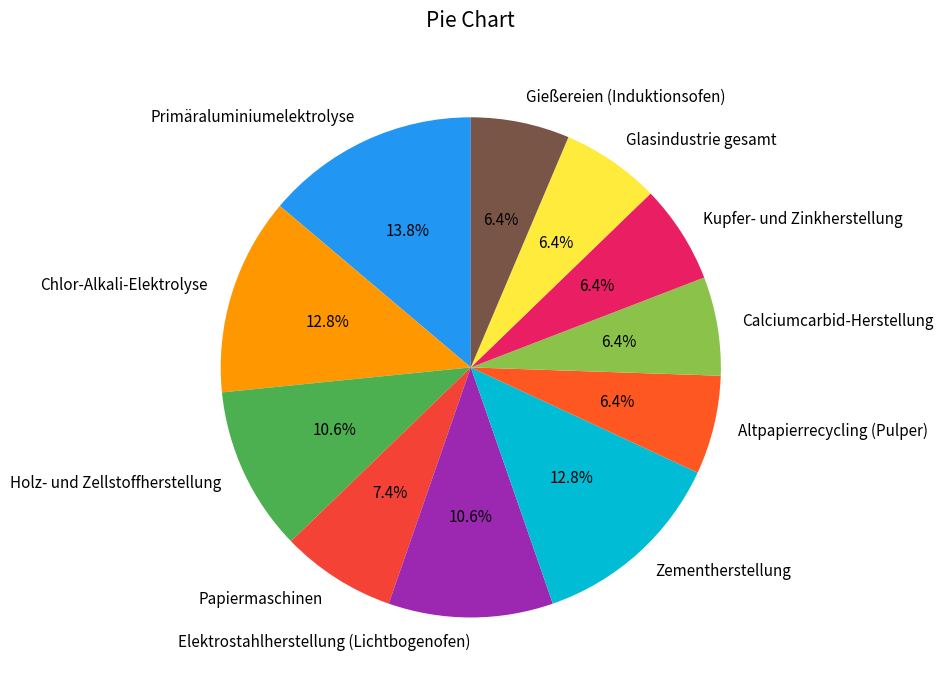

Is Primäraluminiumelektrolyse the majority of the pie?

No